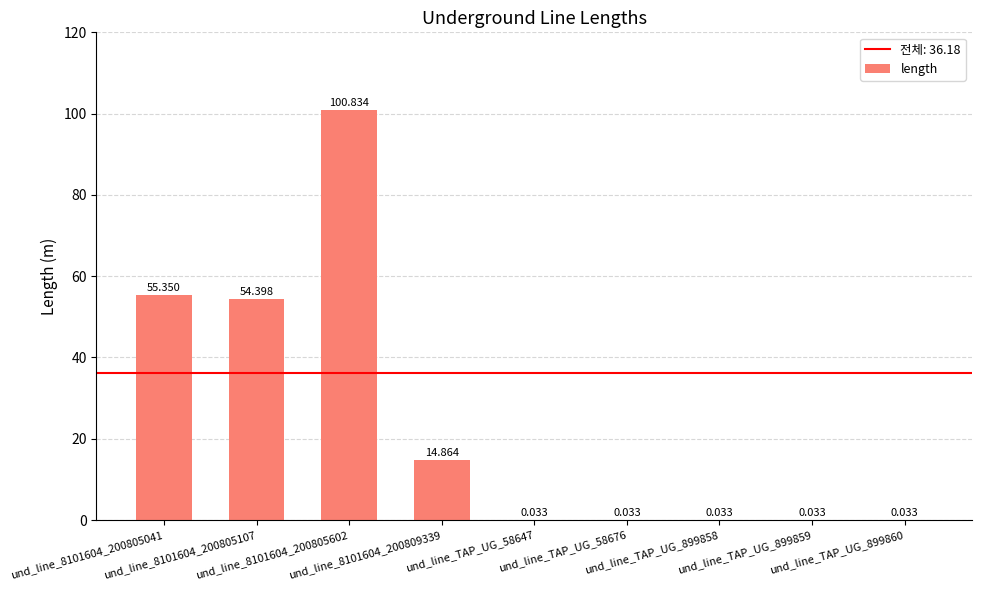

What is the value of the 1st bar from the left?

55.4